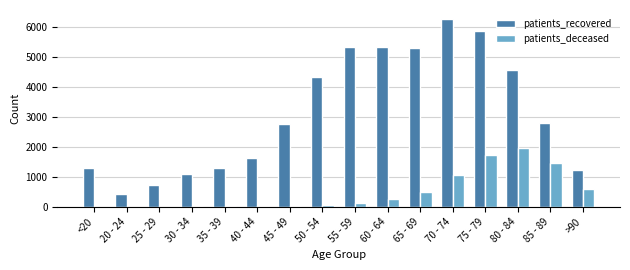

How many groups of bars are there?

16